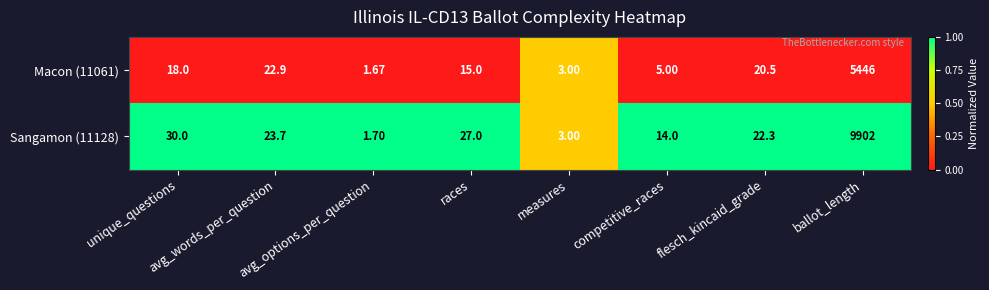

Count the number of data series in this chart.

2